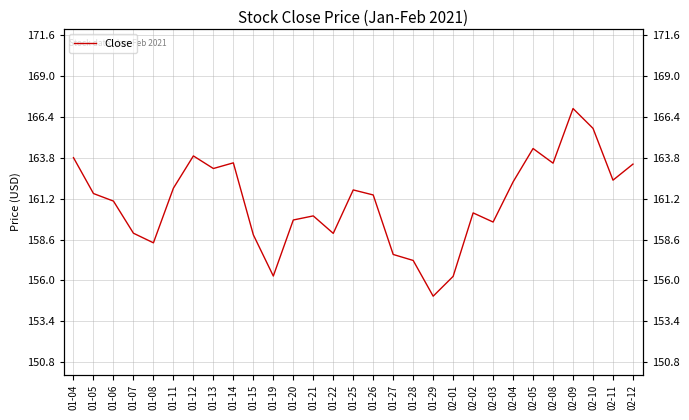

What is the value of the 18th point from the left?

157.3